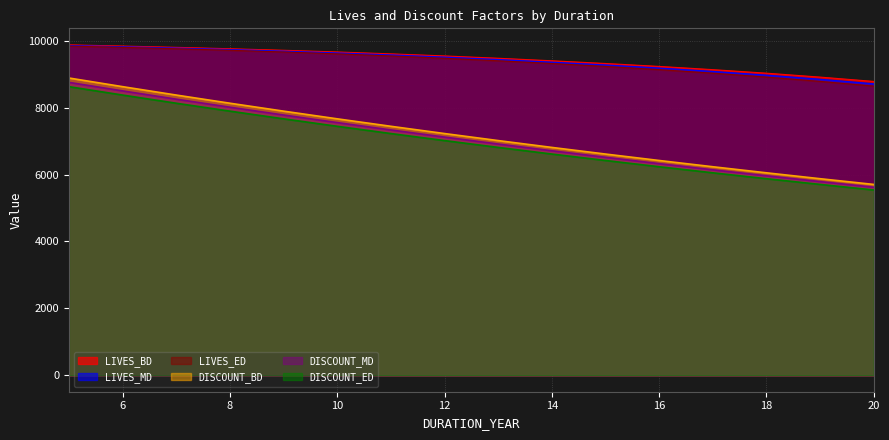

Which has a higher value, 17 or 20?

17